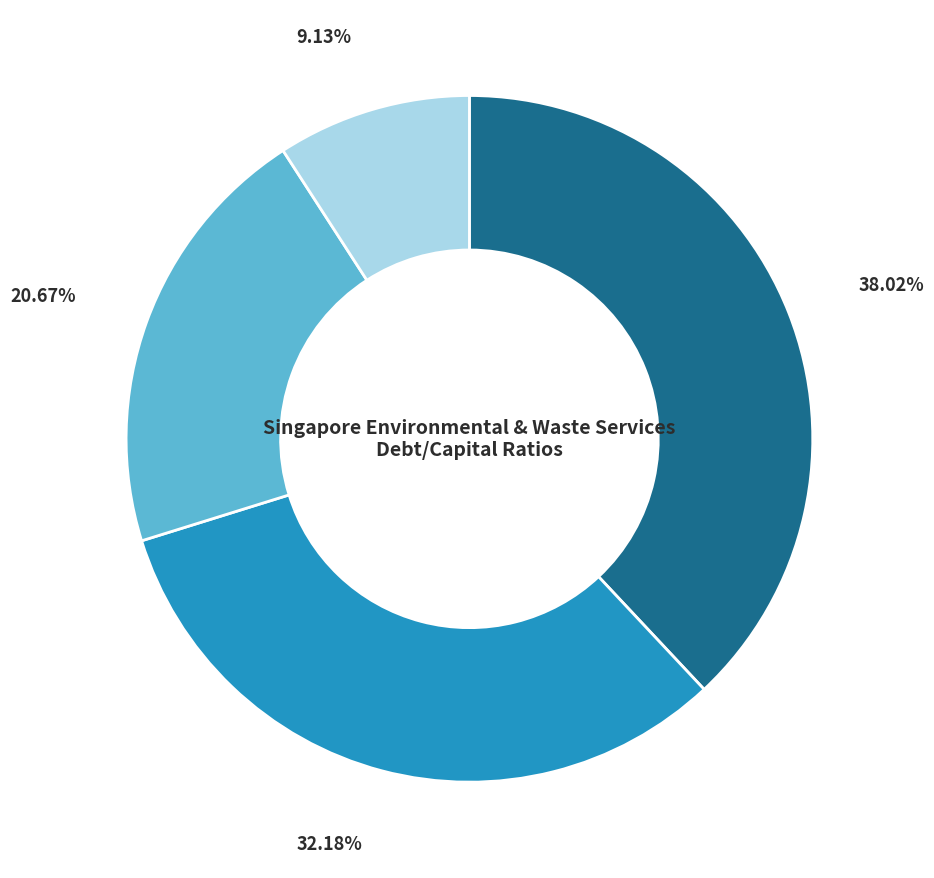

Is there a majority slice in this chart?

No